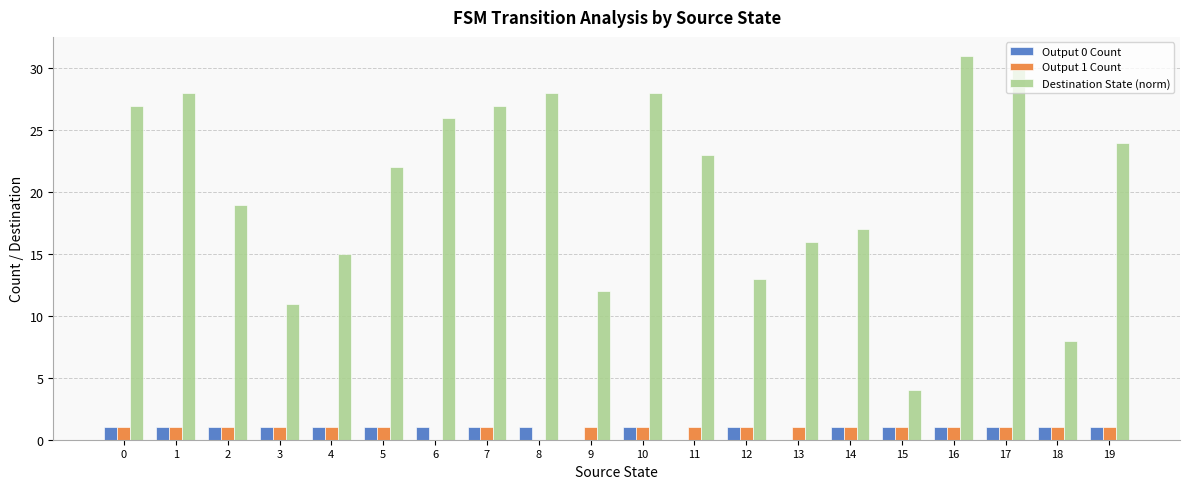

What is the sum of the Output 1 Count values at 15 and 19?

2